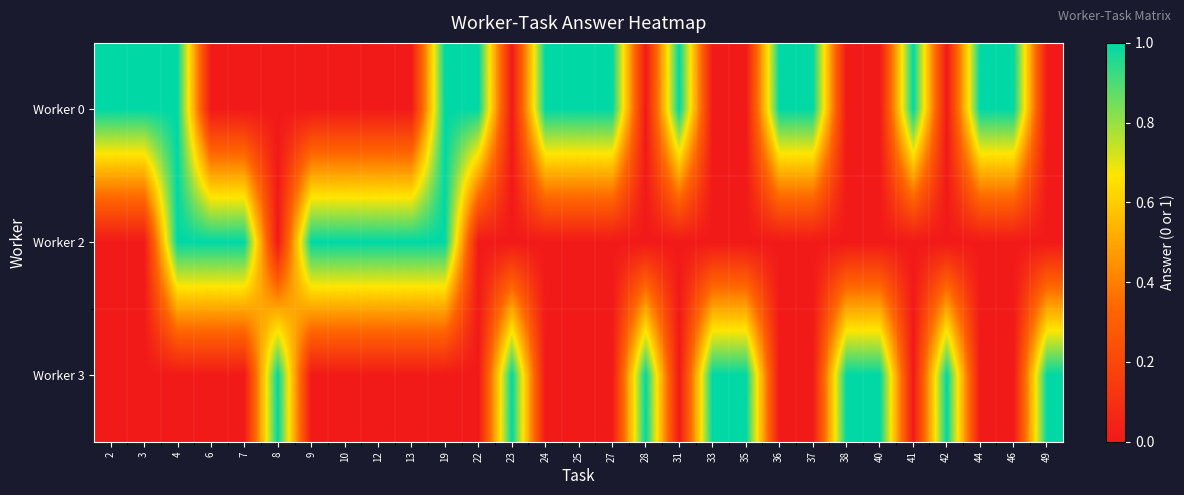

Reading left to right, transcribe all the data shown in this chart.

Worker 0: 2=1	3=1	4=1	6=0	7=0	8=0	9=0	10=0	12=0	13=0	19=1	22=1	23=0	24=1	25=1	27=1	28=0	31=1	33=0	35=0	36=1	37=1	38=0	40=0	41=1	42=0	44=1	46=1	49=0
Worker 2: 2=0	3=0	4=1	6=1	7=1	8=0	9=1	10=1	12=1	13=1	19=1	22=0	23=0	24=0	25=0	27=0	28=0	31=0	33=0	35=0	36=0	37=0	38=0	40=0	41=0	42=0	44=0	46=0	49=0
Worker 3: 2=0	3=0	4=0	6=0	7=0	8=1	9=0	10=0	12=0	13=0	19=0	22=0	23=1	24=0	25=0	27=0	28=1	31=0	33=1	35=1	36=0	37=0	38=1	40=1	41=0	42=1	44=0	46=0	49=1